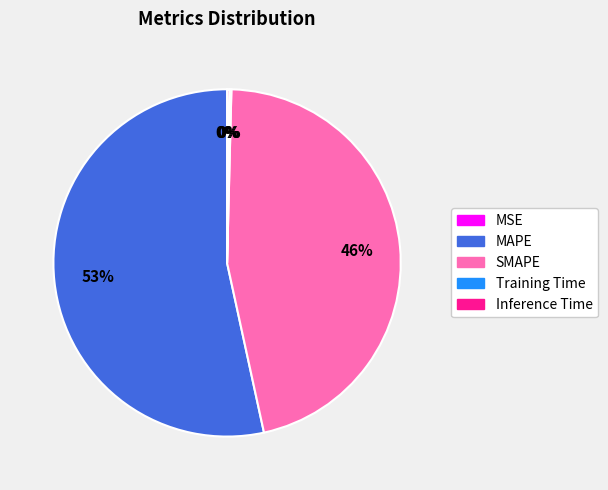

Which slice is the largest?

MAPE